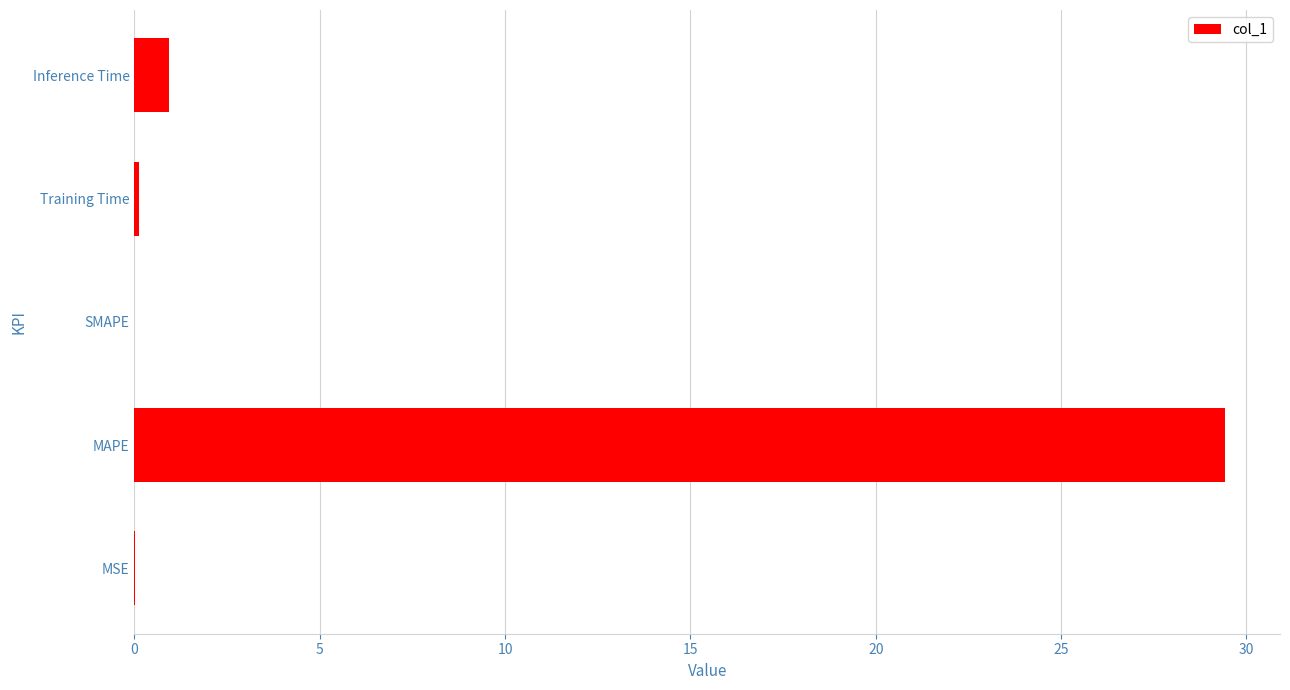

Which category has the highest value across all series?

MAPE